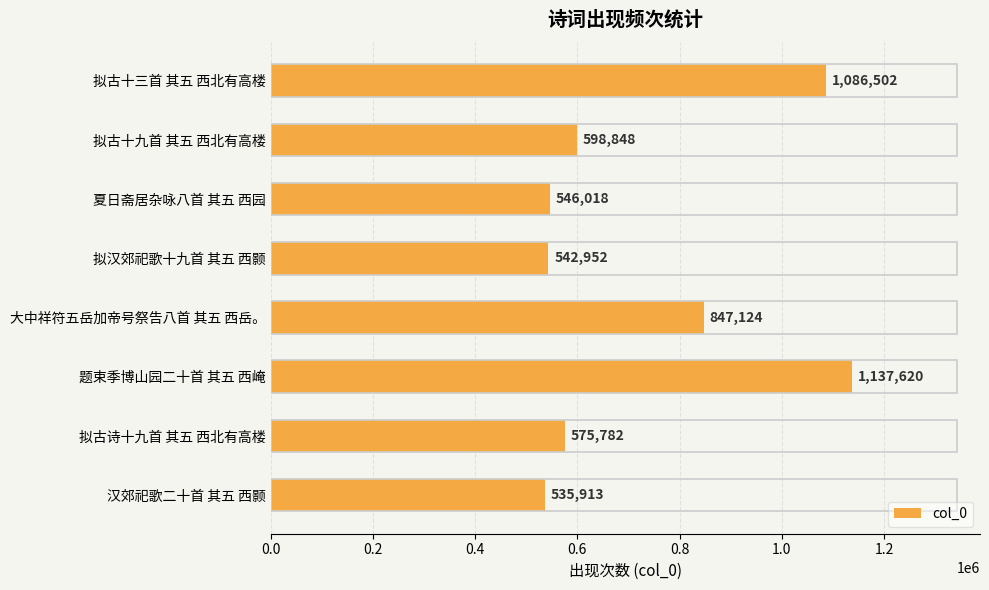

What position from the bottom is 夏日斋居杂咏八首 其五 西园?

6